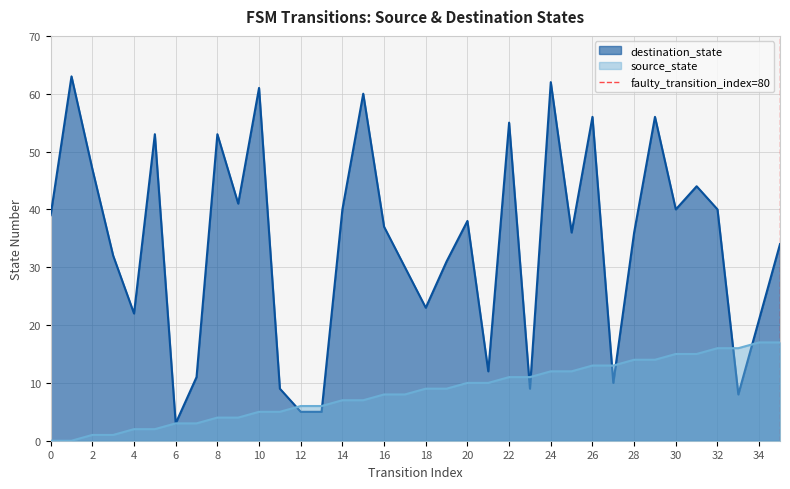

The destination_state series shows 61 at 10. True or false?

True